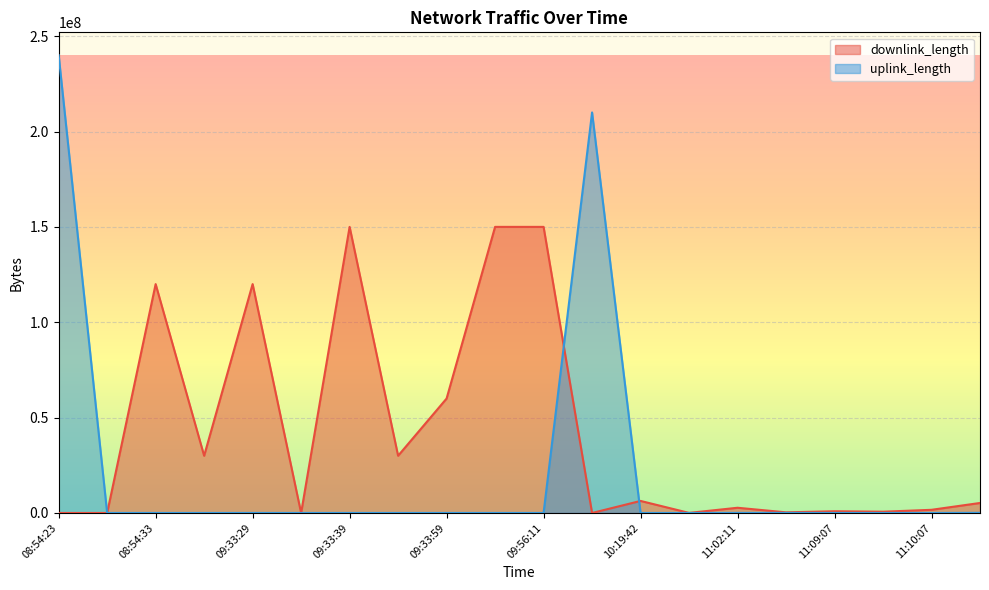

What are all the series names shown in the legend?

downlink_length, uplink_length